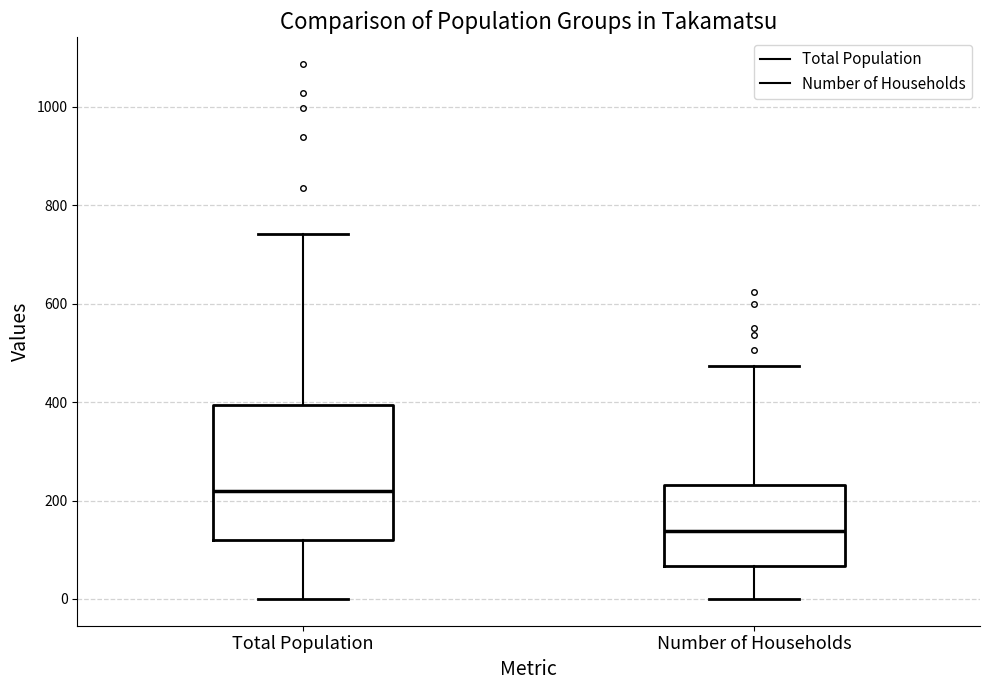

Which box has the highest median line?

Total Population